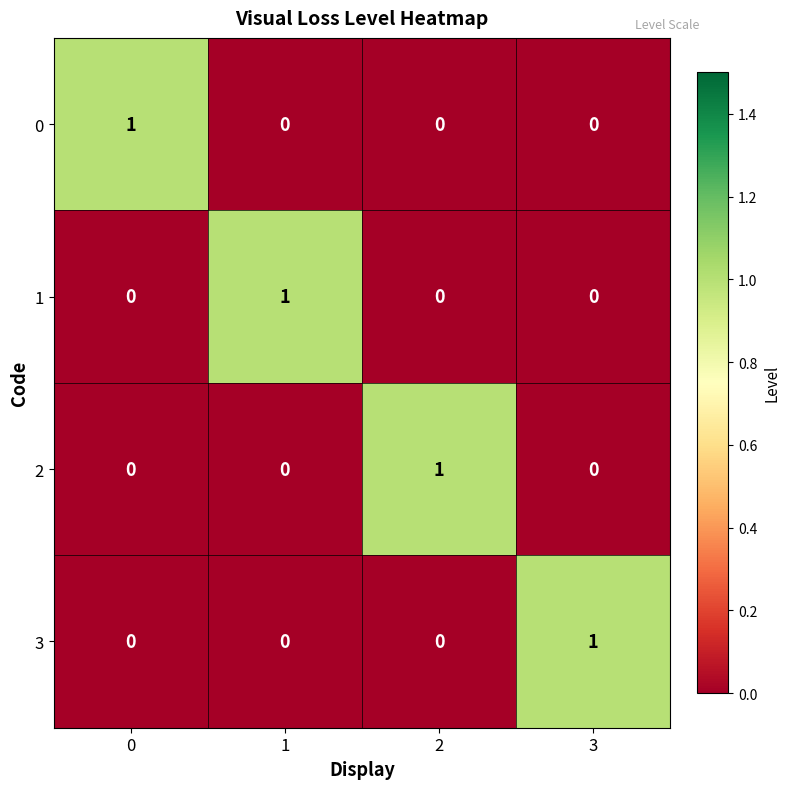

Is it true that 2 equals -1 at 0?

False